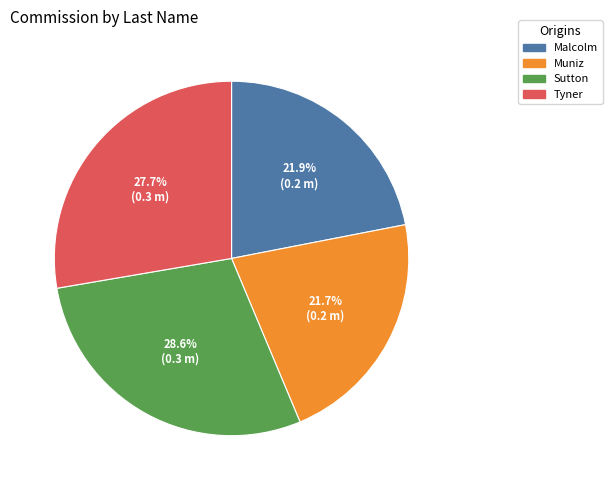

Which category has the biggest portion of the pie?

Sutton